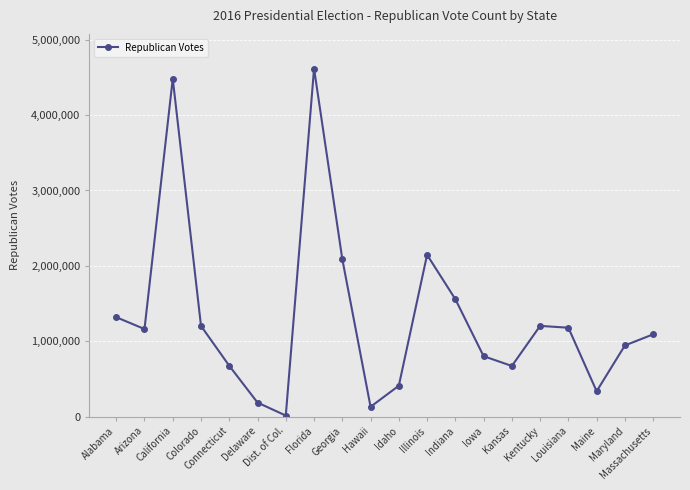

Does the chart display data point markers on the line(s)?

Yes